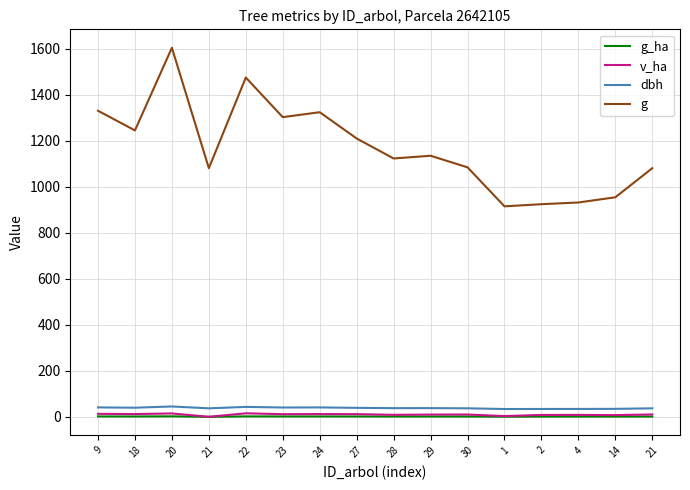

True or false: g_ha has more than 2 points higher than both neighbors.

True